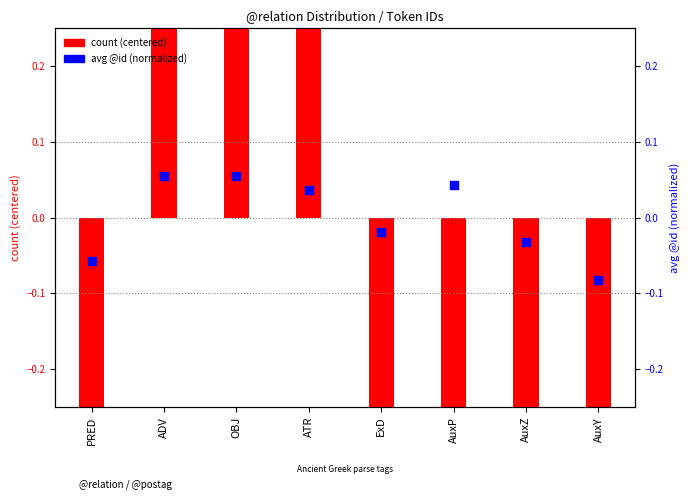

Which series reaches the maximum Y coordinate?

count (centered)